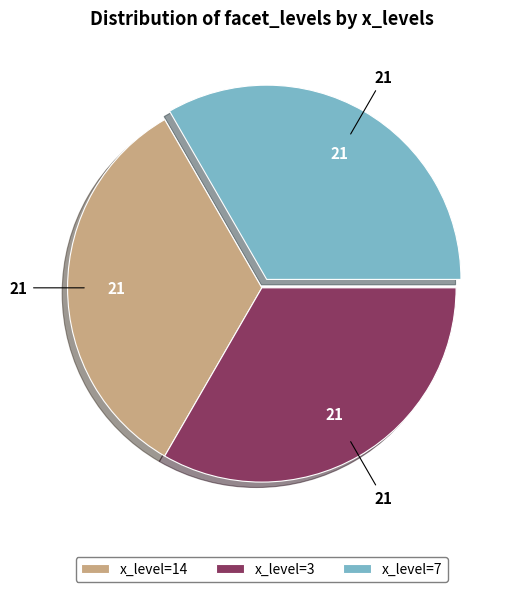

Is there a majority slice in this chart?

No